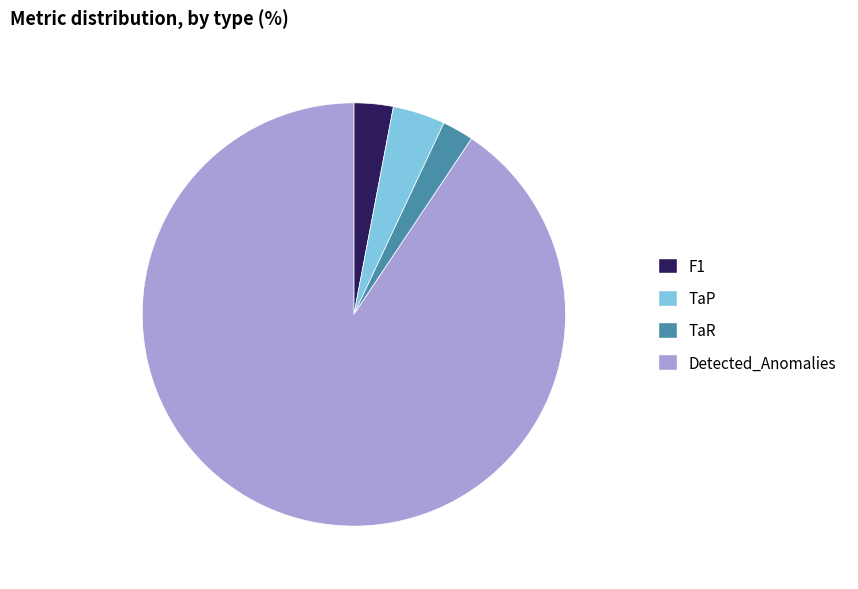

Is it true that TaR is 2% of the pie?

True